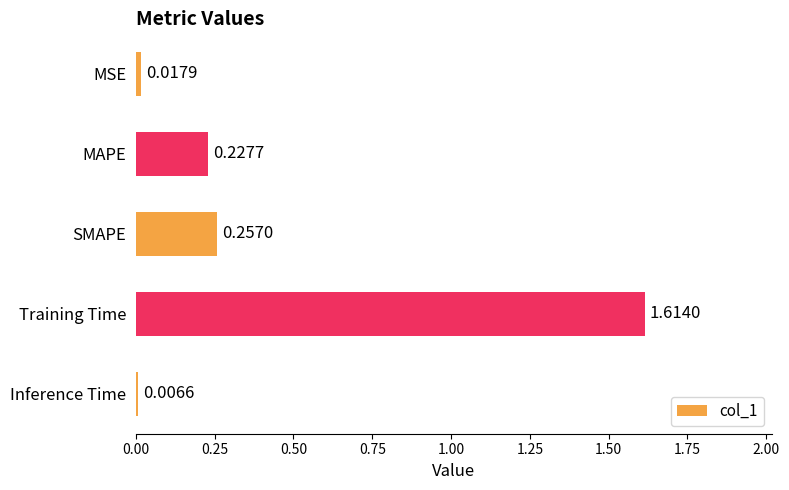

Which category has the highest value across all series?

Training Time